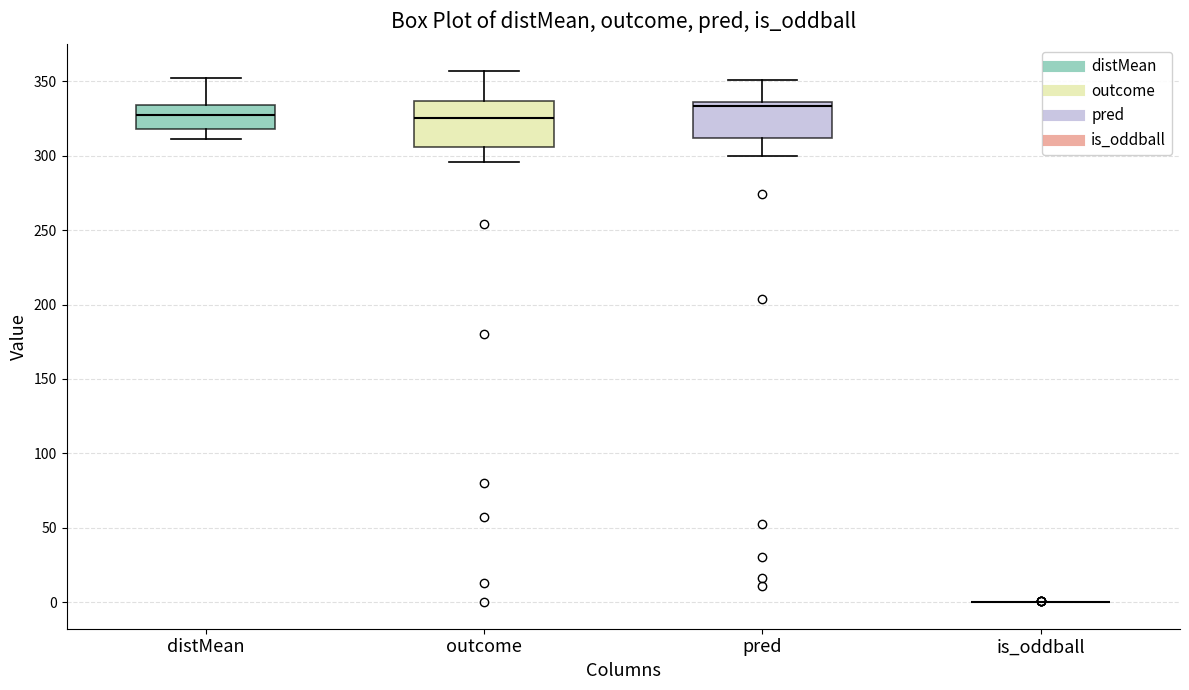

Reading left to right, transcribe this box plot: for each box, give where its median line is, the range the box spans, and where its two whiskers end, as read against the y-axis. The values are not printed on the chart, so give them approximately, as read against the axis.

distMean: median 325, box 320 to 335, whiskers 310 to 350
outcome: median 325, box 305 to 335, whiskers 295 to 355
pred: median 335 (just below the box's upper edge), box 310 to 335, whiskers 300 to 350
is_oddball: box collapsed to a line at 0, whiskers 0 to 0